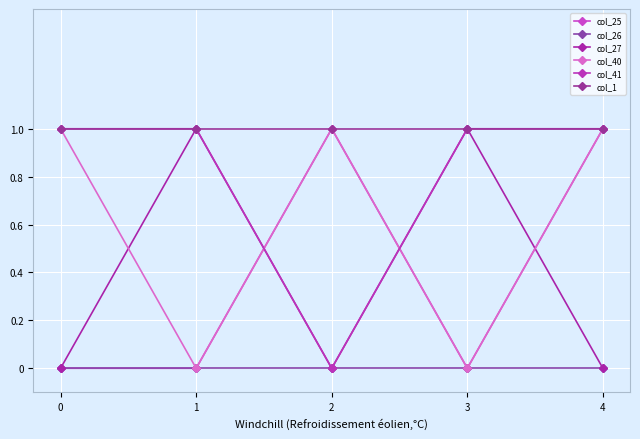

What are all the series names shown in the legend?

col_25, col_26, col_27, col_40, col_41, col_1